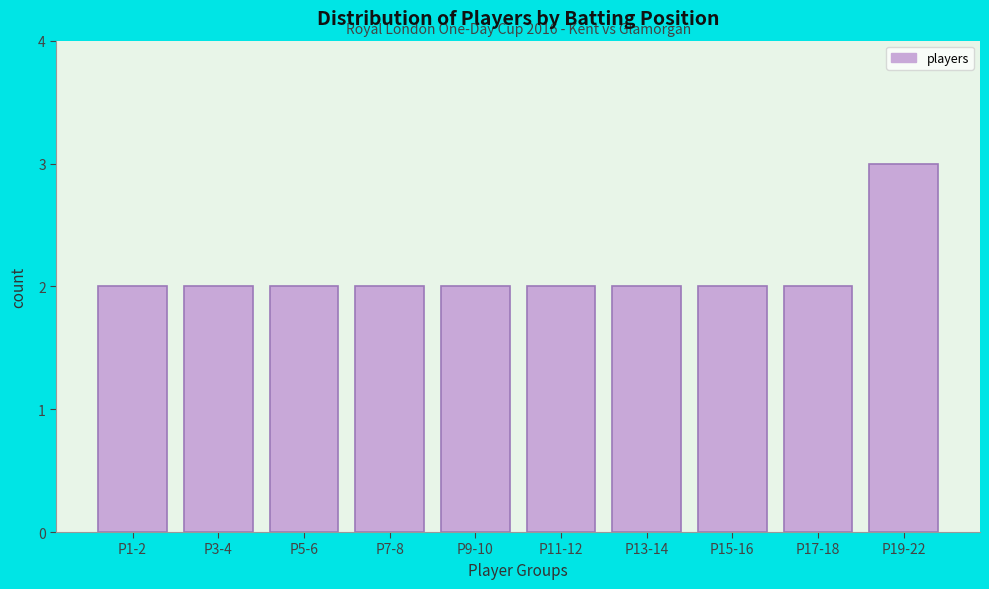

Reading left to right, transcribe all the data shown in this chart.

2	2	2	2	2	2	2	2	2	3